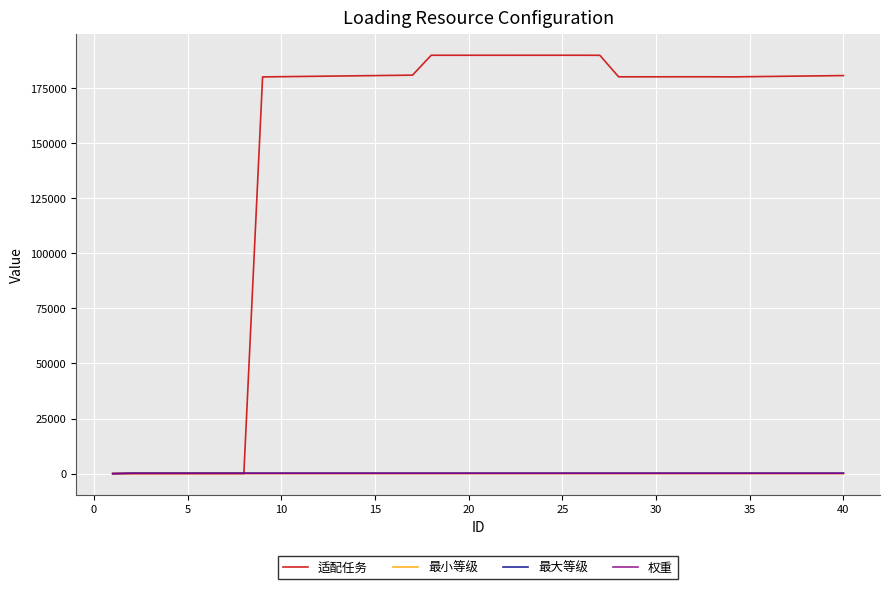

Does the chart have visible grid lines?

Yes